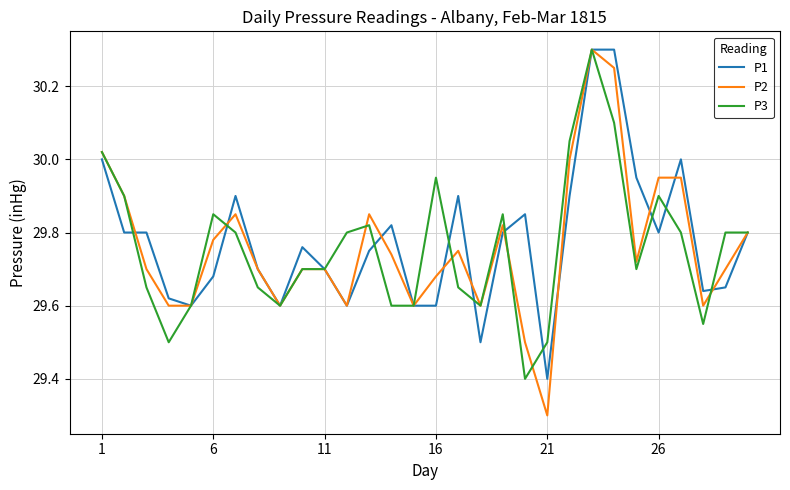

At how many categories does at least one series exceed 29?

30